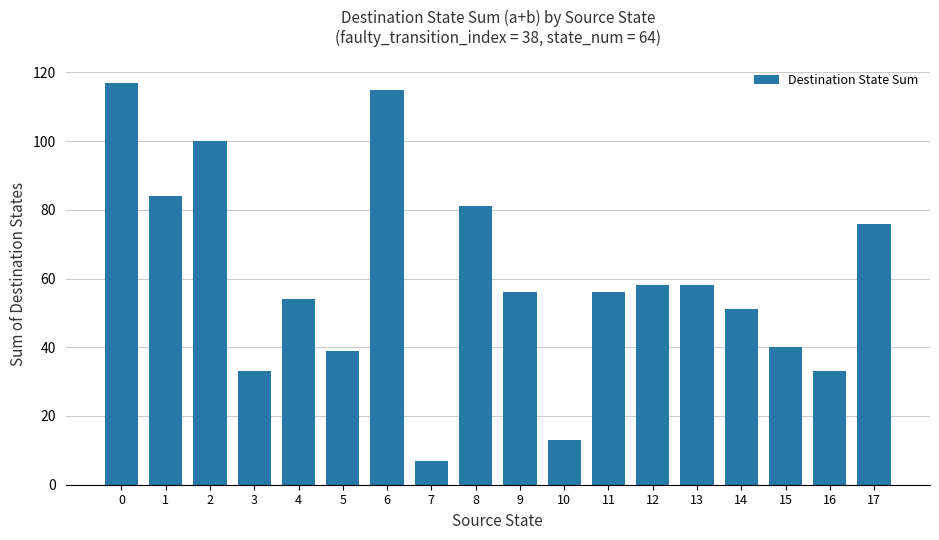

True or false: the data shows 73 at 9.

False